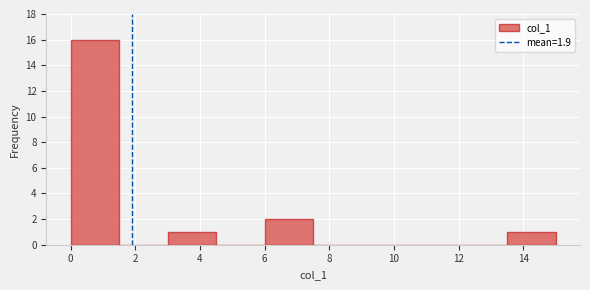

Over which range of the x-axis is the bar tallest?

0.0 to 1.5